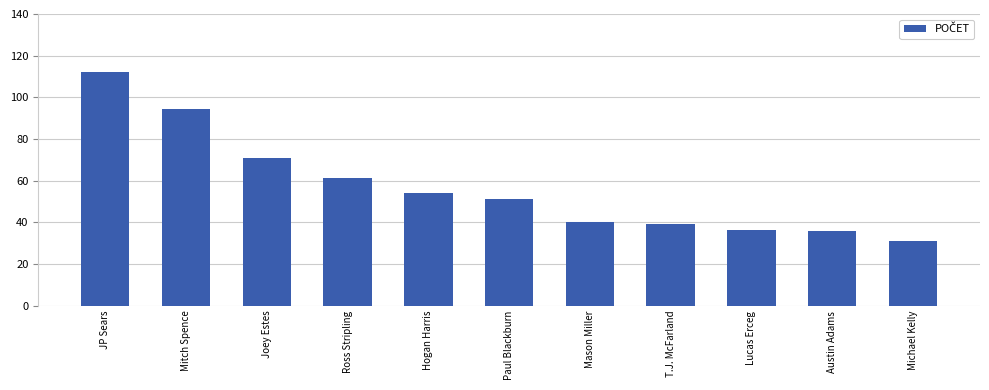

What is the sum of the values at Austin Adams and Ross Stripling?

97.2